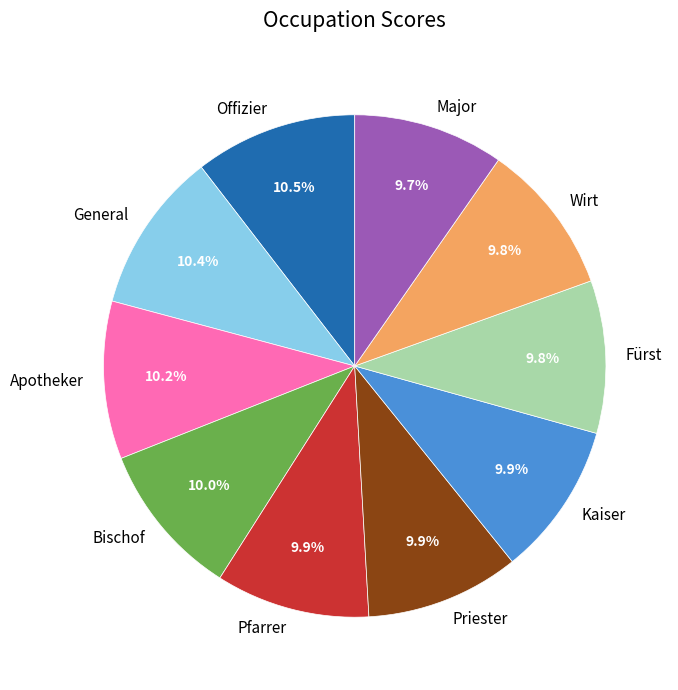

To the nearest percent, what portion does Priester represent?

10%